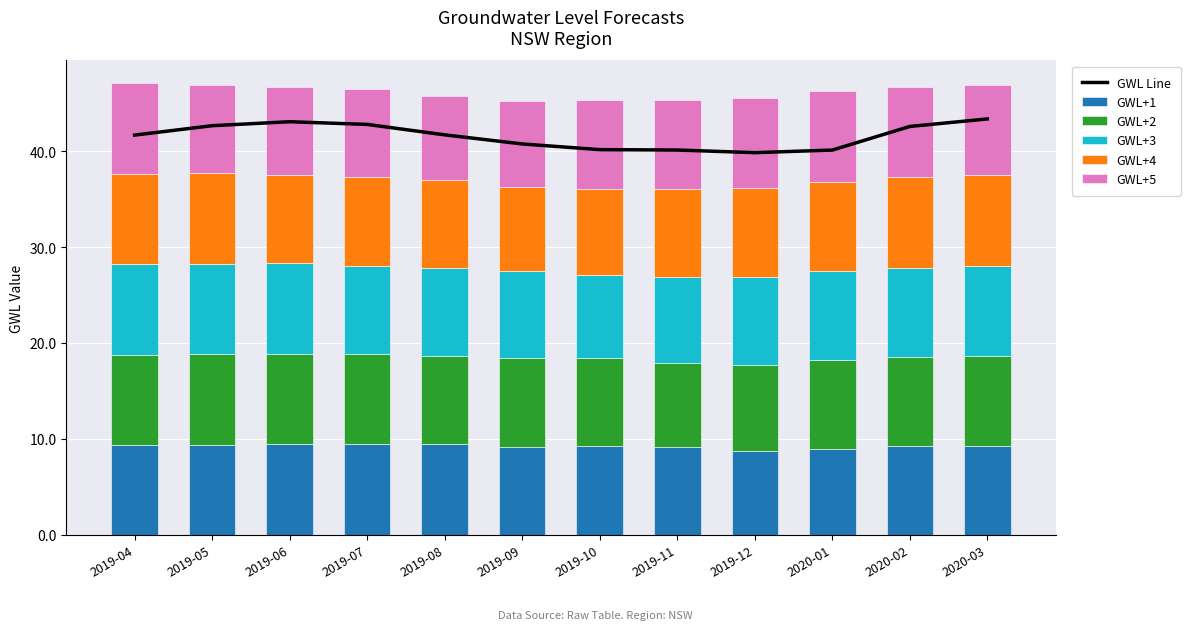

What position from the left is 2019-11?

8